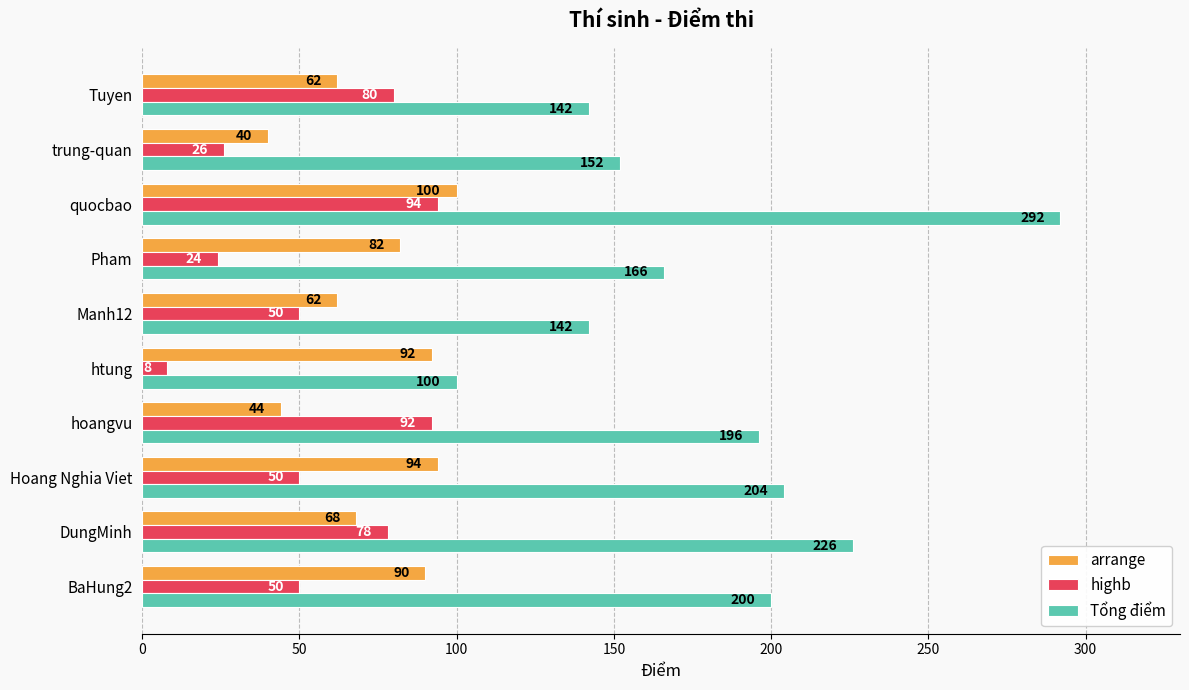

Is the value of arrange at quocbao greater than the value of highb at Pham?

Yes